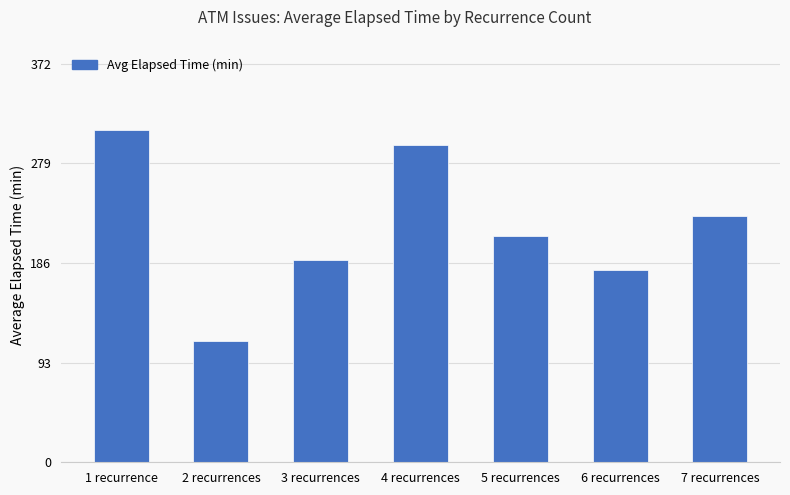

How many bars are there in total?

7